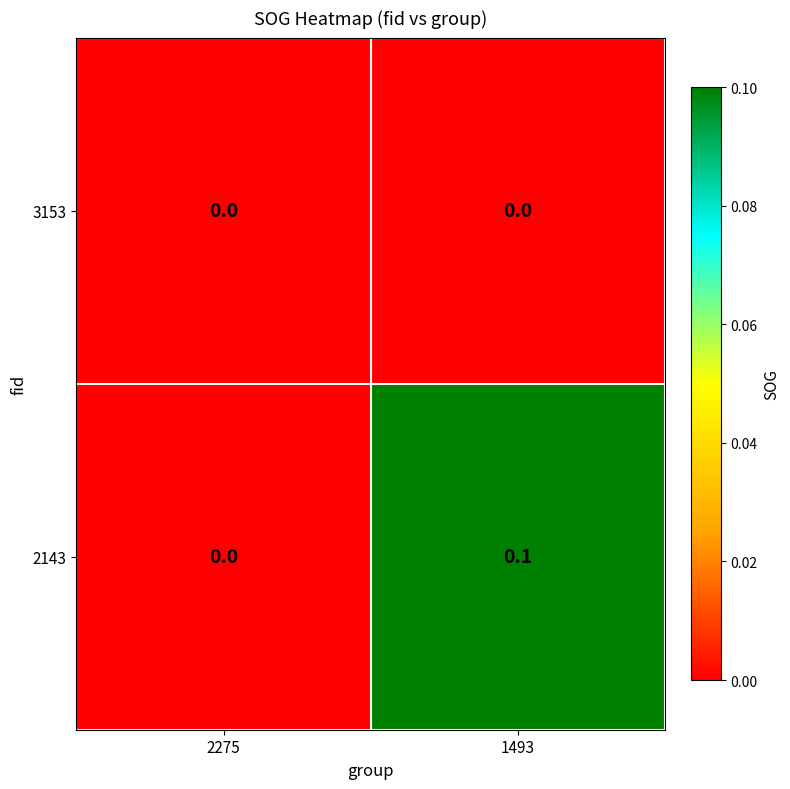

Which series has the largest range (max minus min)?

2143